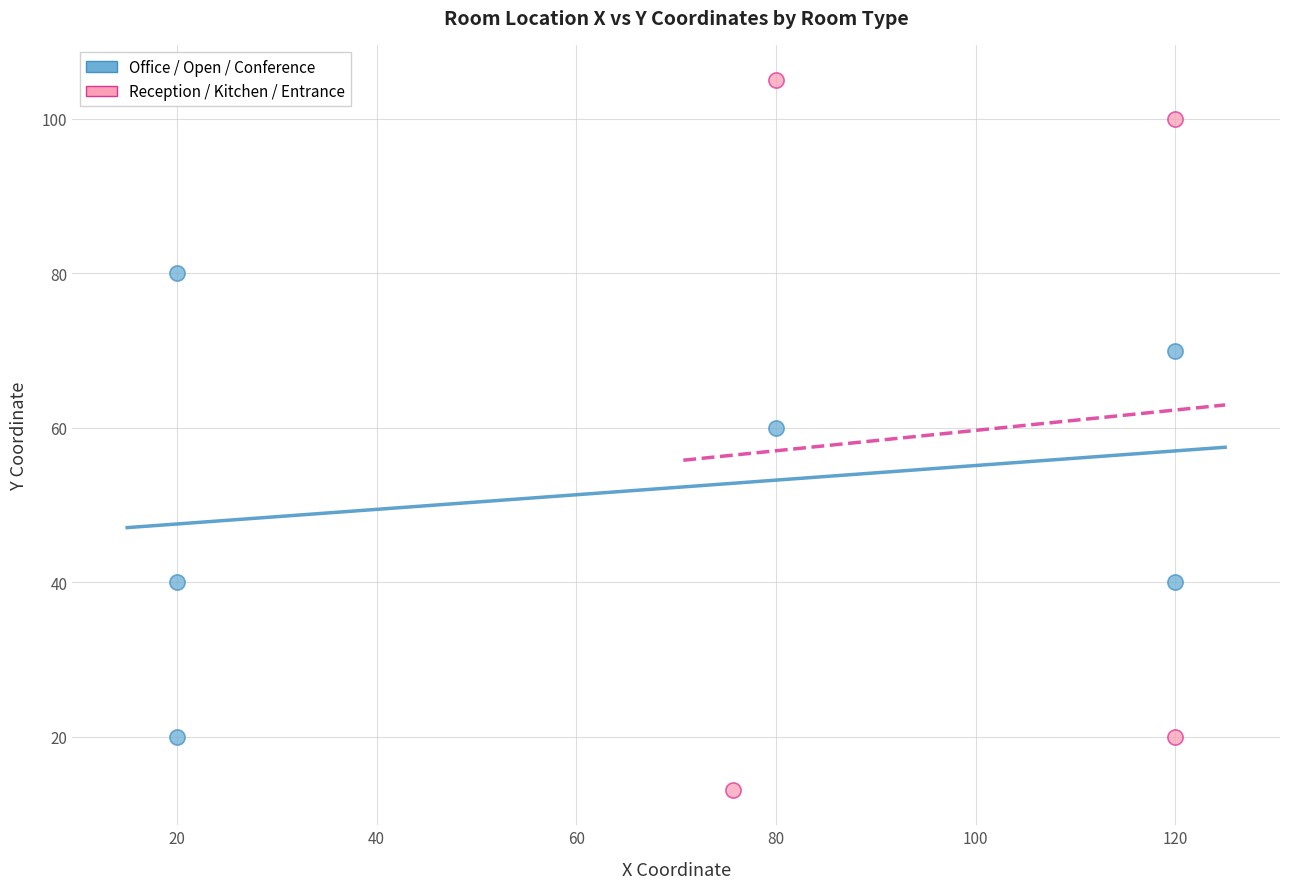

Which series contains the lowest Y value?

Reception / Kitchen / Entrance